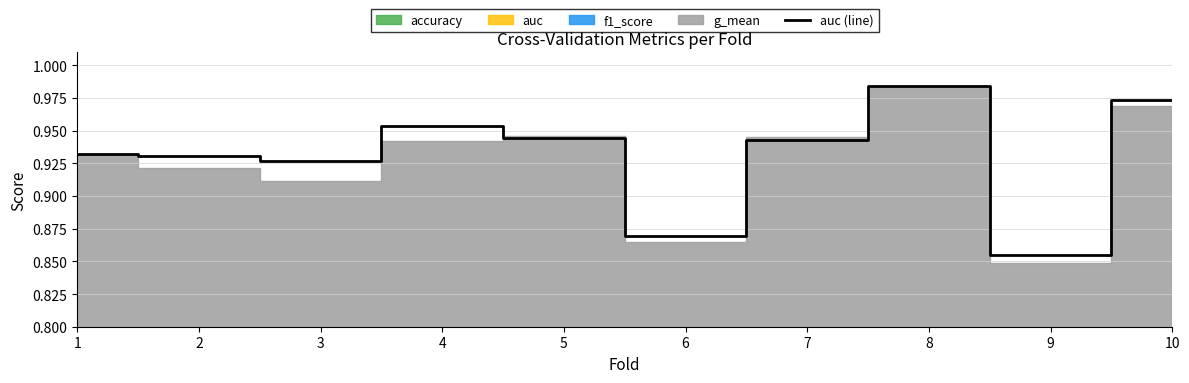

At which label does auc (line) reach its minimum?

9